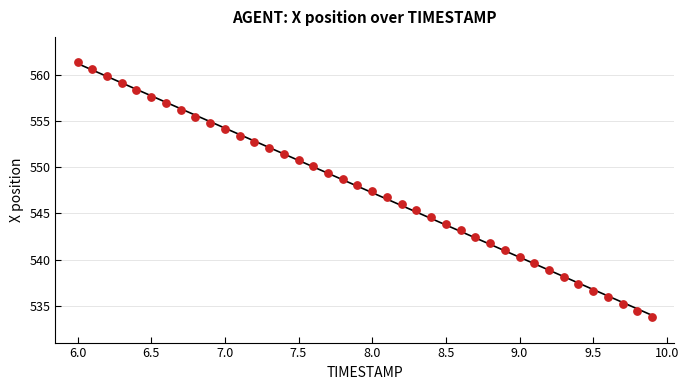

What is the range of Y values (max minus min)?

27.5